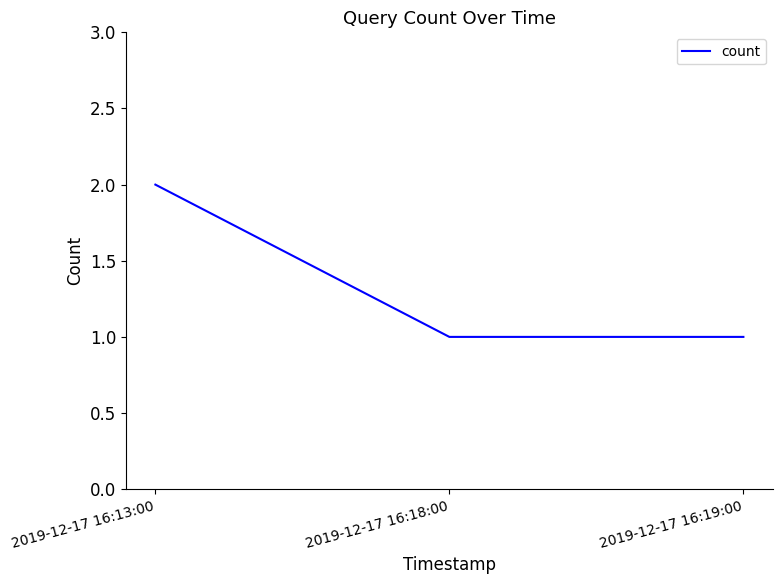

Is it true that the value at 2019-12-17 16:18:00 is 1?

True